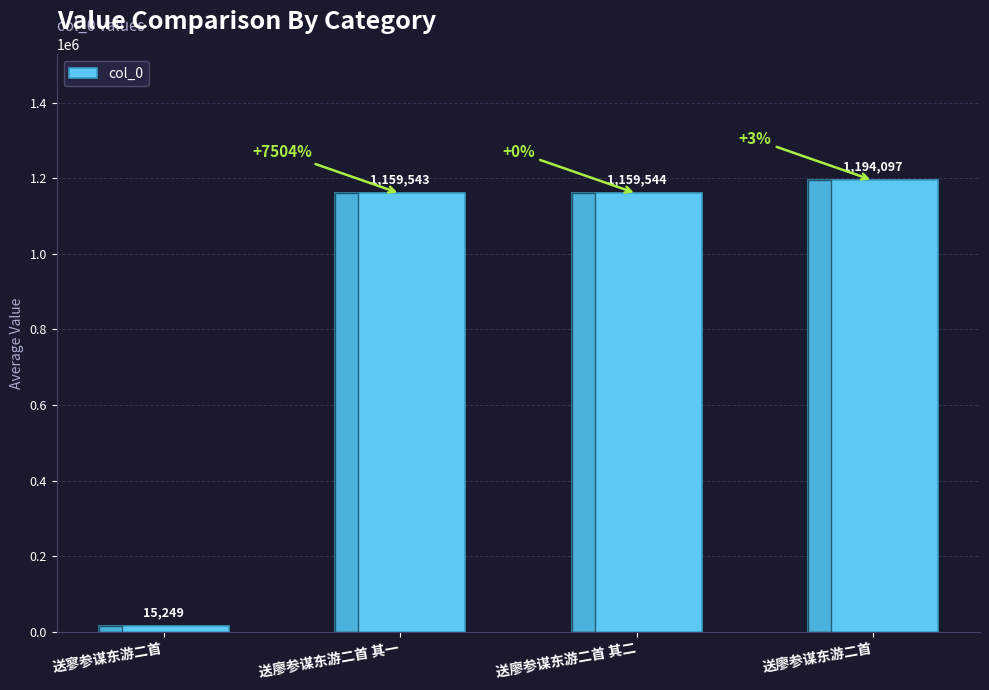

What position from the right is 送寥参谋东游二首?

4